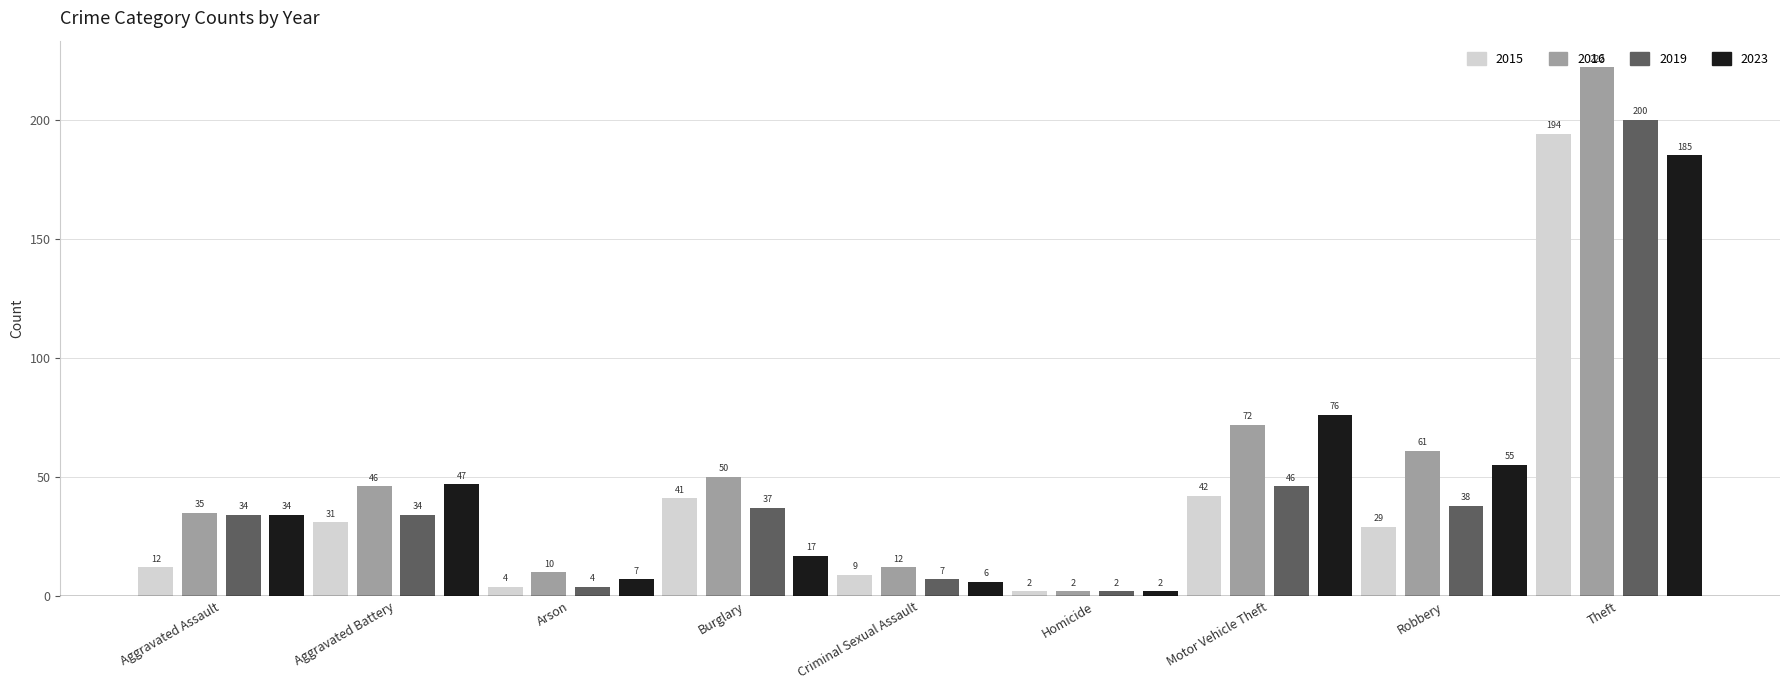

Is it true that 2023 equals 6 at Criminal Sexual Assault?

True